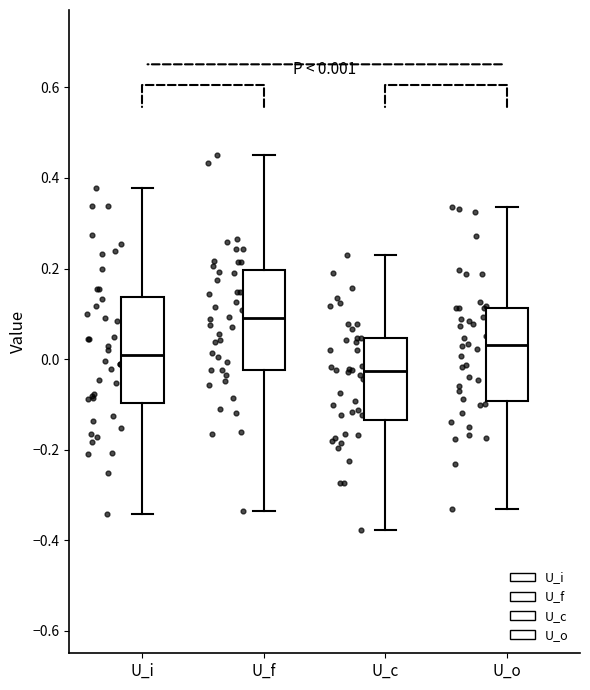

Which box's median line is the lowest?

U_c